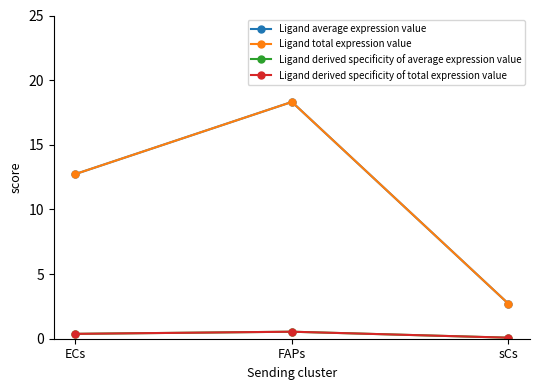

Is this an area chart (filled region under the line)?

No